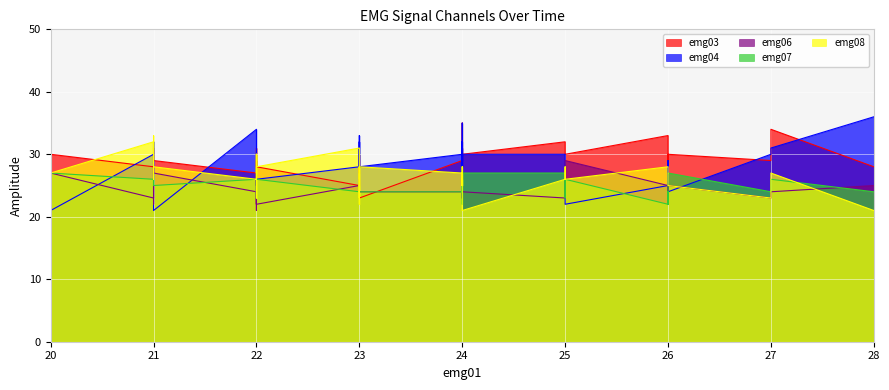

What is the difference between the maximum and minimum values in the emg07 series?

6